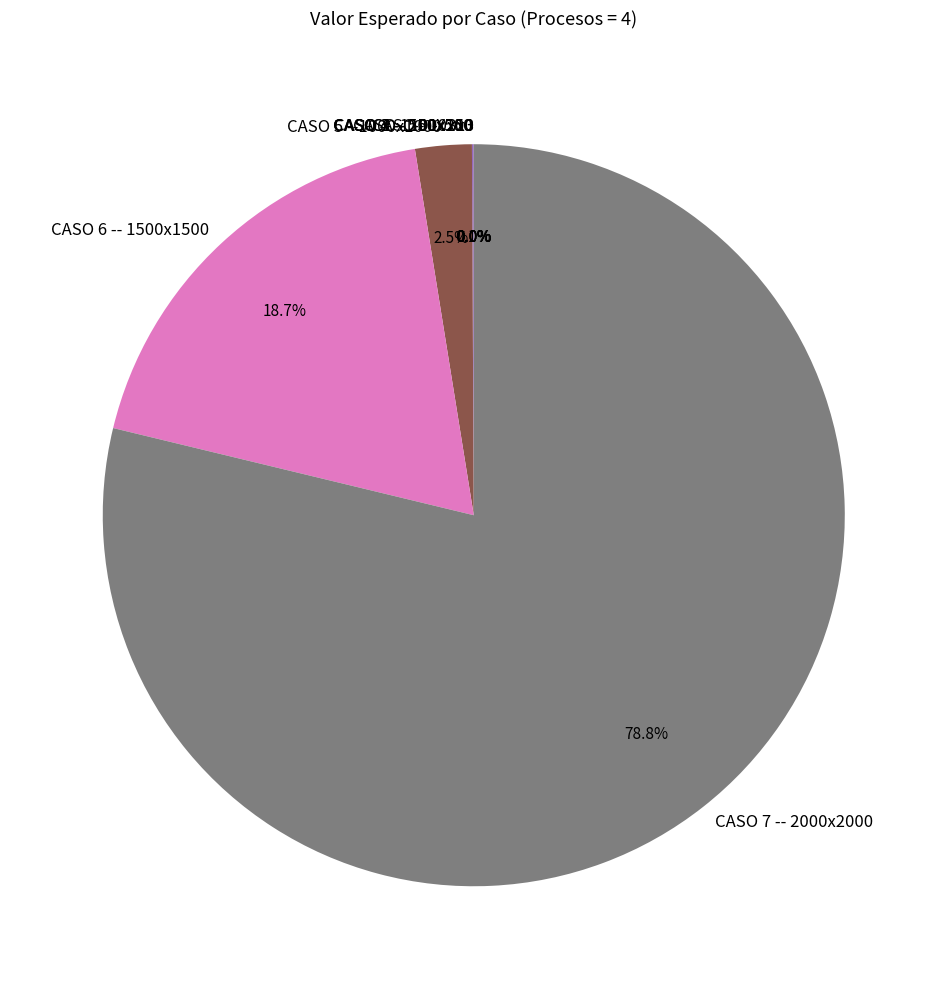

To the nearest percent, what percentage of the pie is CASO 7 -- 2000x2000?

79%